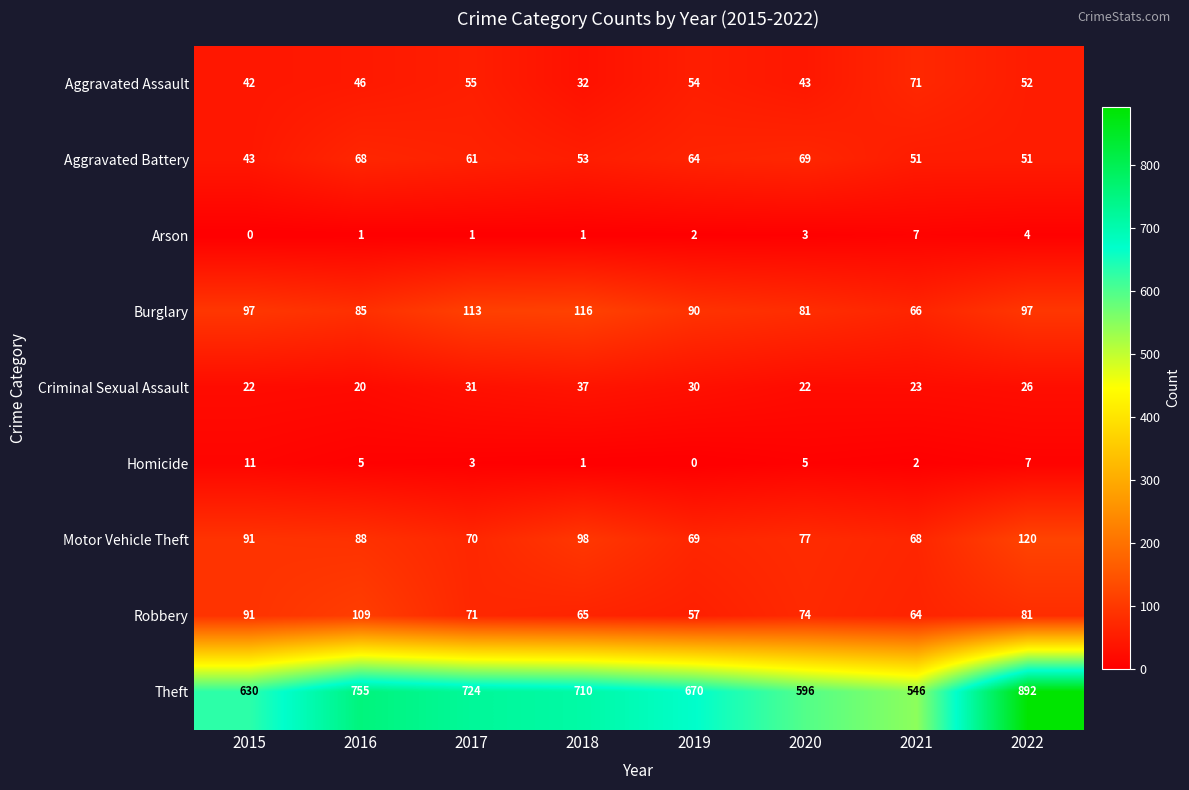

Which series changed the most between 2015 and 2016?

Theft